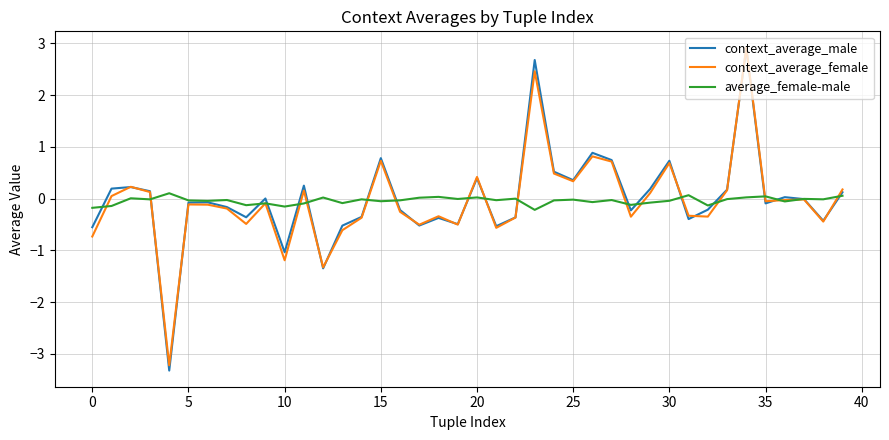

What is the lowest value of the context_average_male series?

-3.3